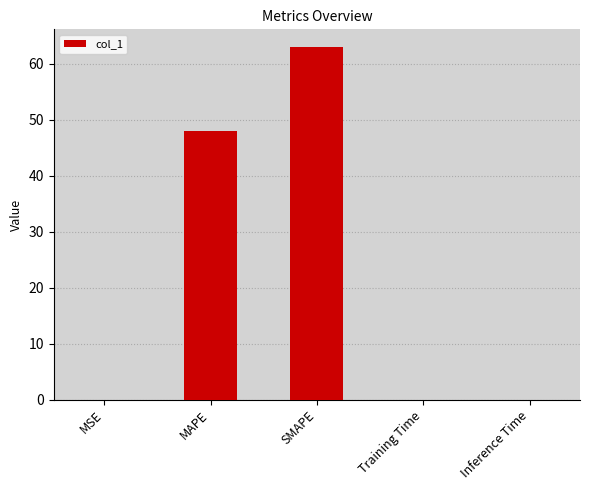

What is the sum of all values?

110.9